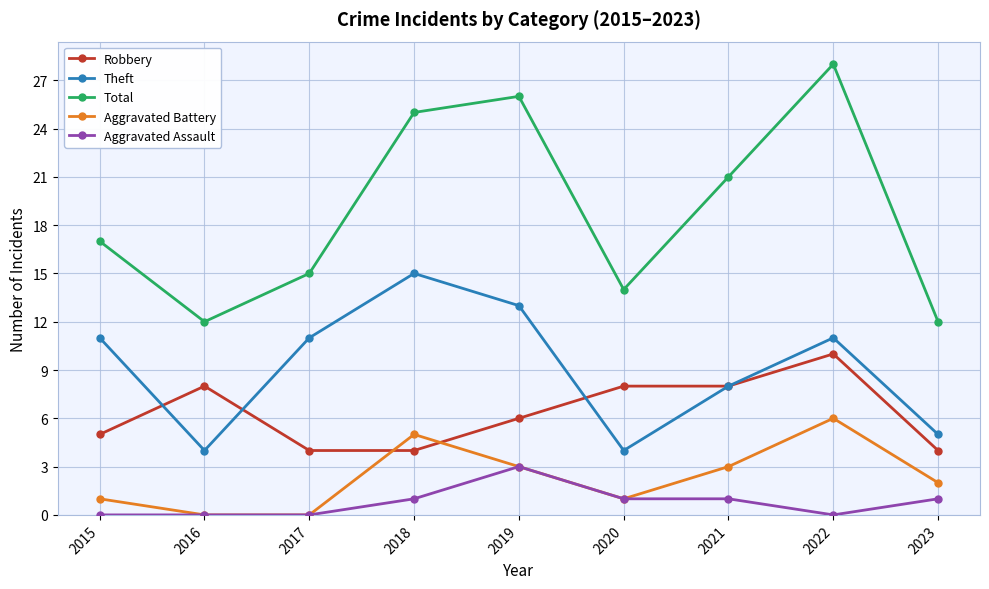

Reading right to left, transcribe all the data shown in this chart.

Robbery: 2023=4	2022=10	2021=8	2020=8	2019=6	2018=4	2017=4	2016=8	2015=5
Theft: 2023=5	2022=11	2021=8	2020=4	2019=13	2018=15	2017=11	2016=4	2015=11
Total: 2023=12	2022=28	2021=21	2020=14	2019=26	2018=25	2017=15	2016=12	2015=17
Aggravated Battery: 2023=2	2022=6	2021=3	2020=1	2019=3	2018=5	2017=0	2016=0	2015=1
Aggravated Assault: 2023=1	2022=0	2021=1	2020=1	2019=3	2018=1	2017=0	2016=0	2015=0